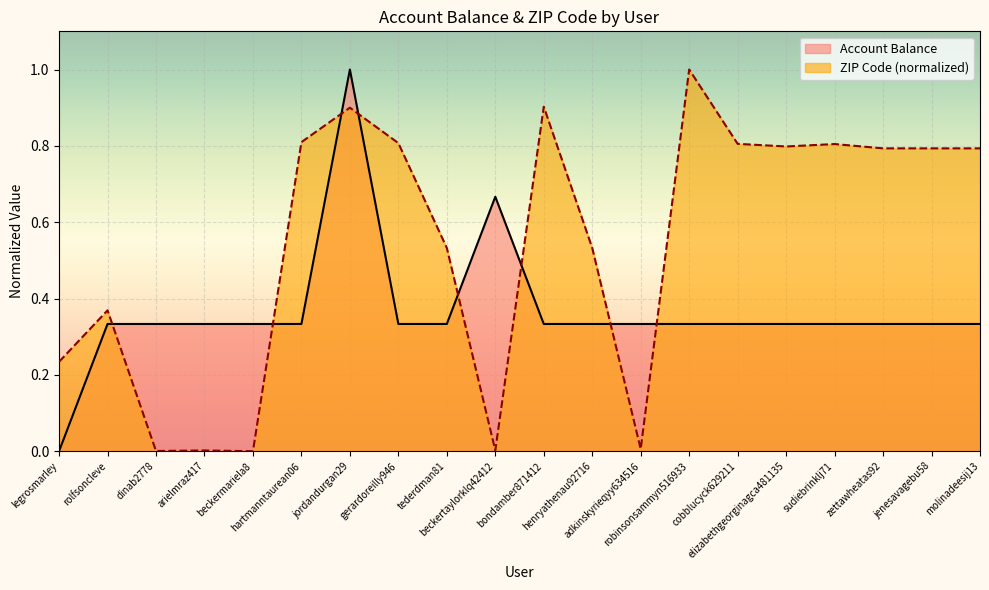

What is the sum of the ZIP Code values at jenesavagebu58 and robinsonsammyn516933?

1.8